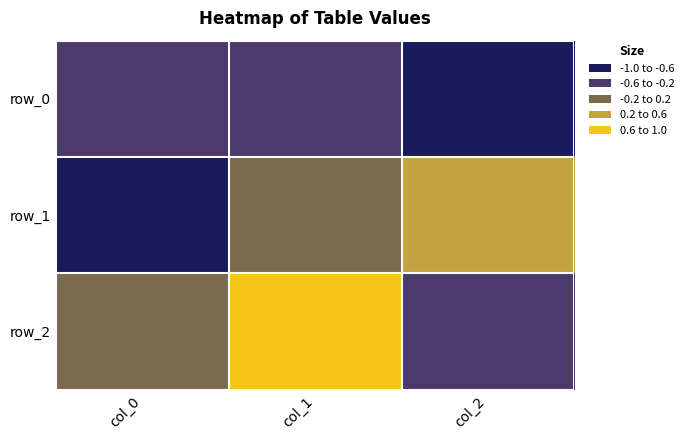

The value of row_1 at col_2 is 0.2. True or false?

False